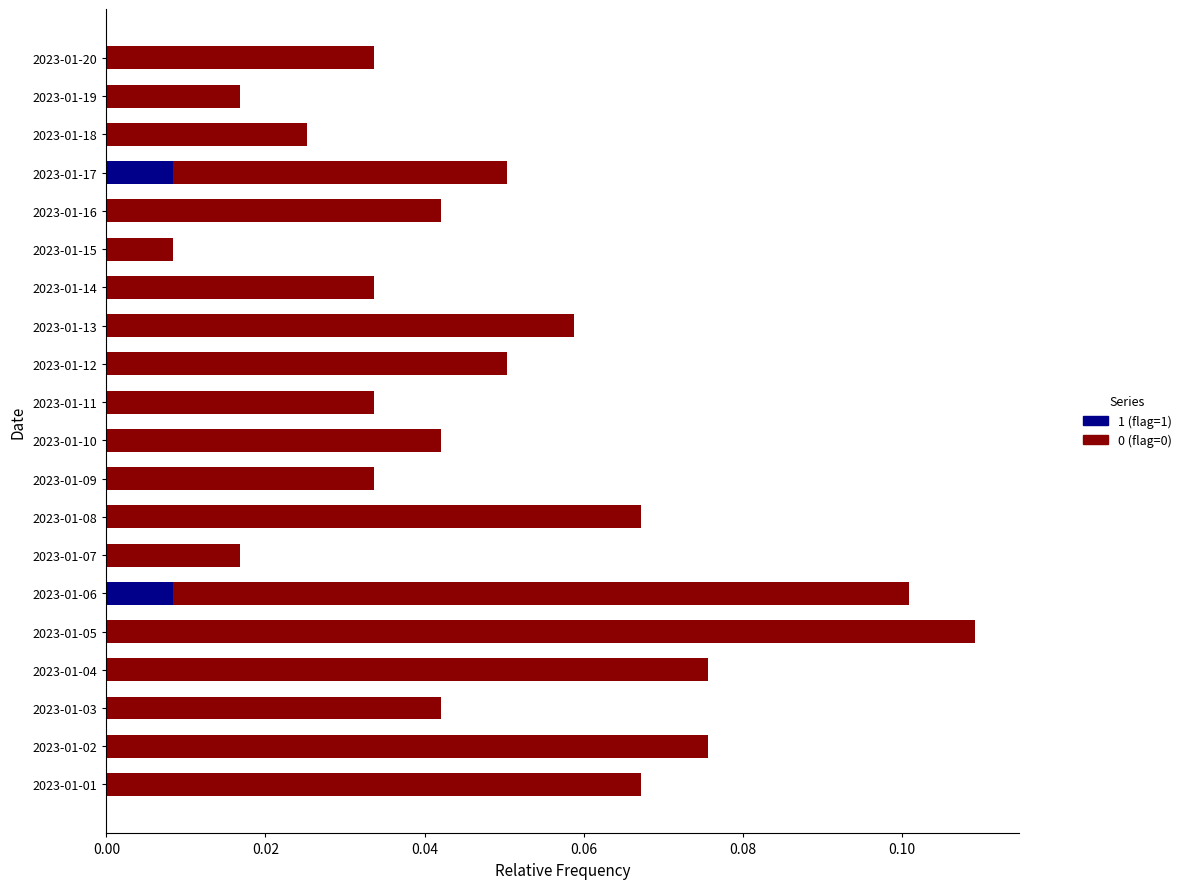

Rank the series by their maximum value, from highest to lowest.

0, 1